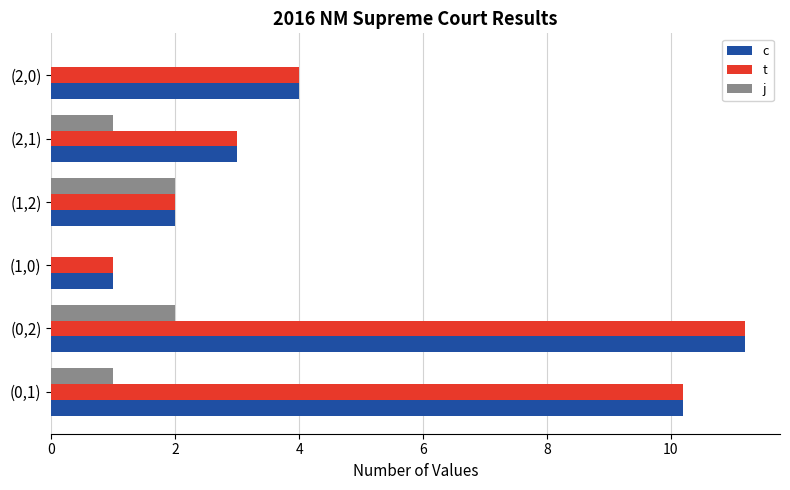

What is the sum of the t values at (1,0) and (0,2)?

12.2